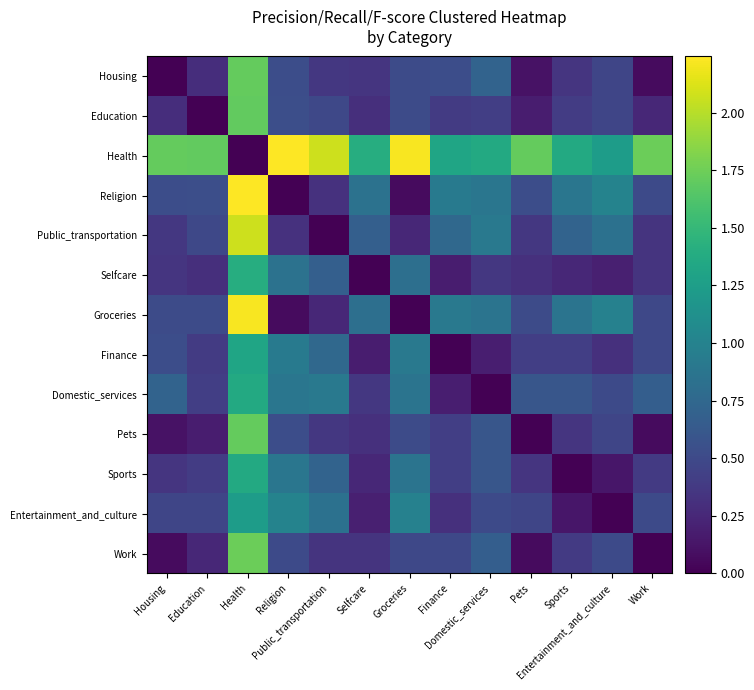

Which category has the lowest value across all series?

Housing